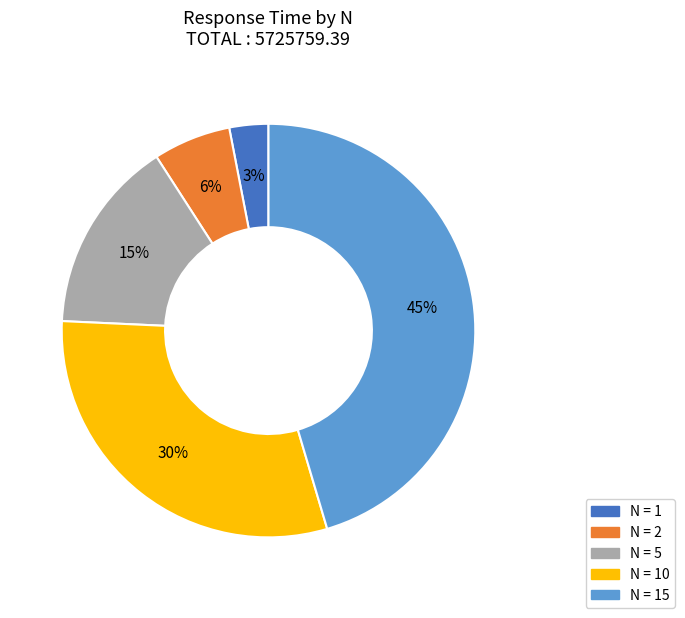

To the nearest percent, what is the difference between the largest and smallest slice percentages?

42%